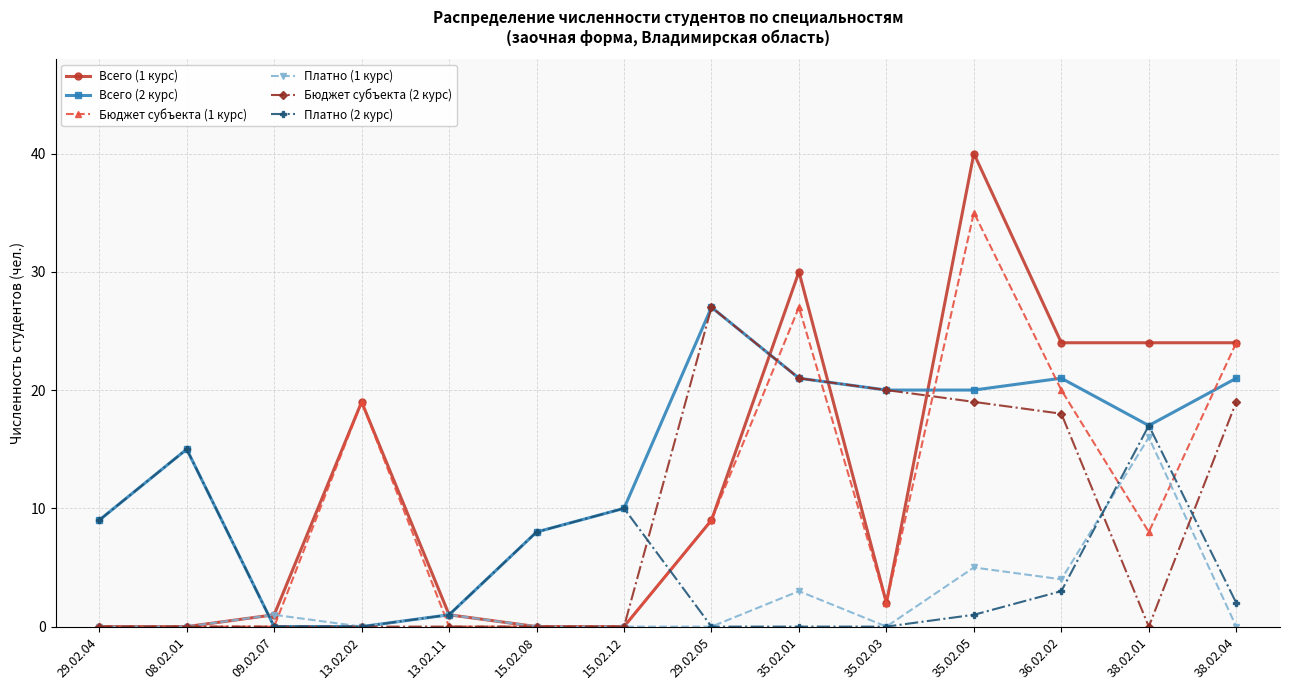

What is the label of the 10th point from the right?

13.02.11